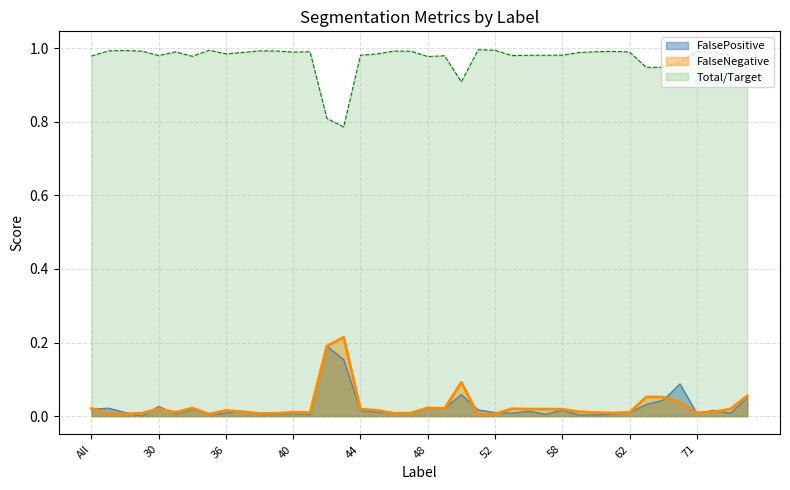

What is the label of the 12th point from the left?

39